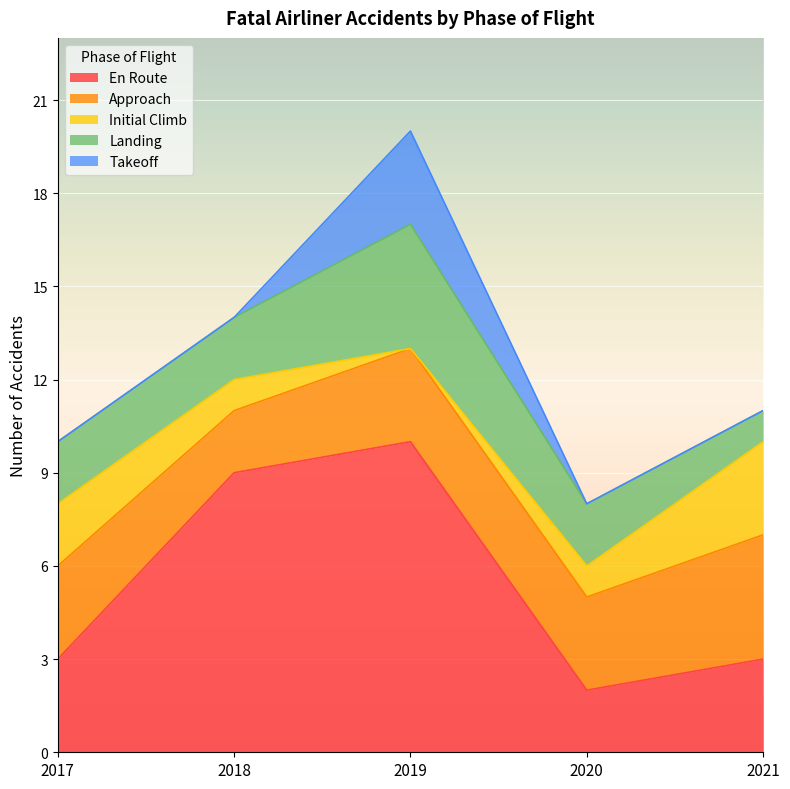

Which series has the largest range (max minus min)?

En Route